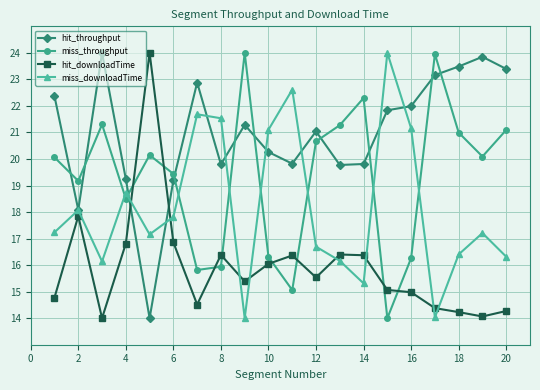

Which series has the largest total across all categories?

hit_throughput